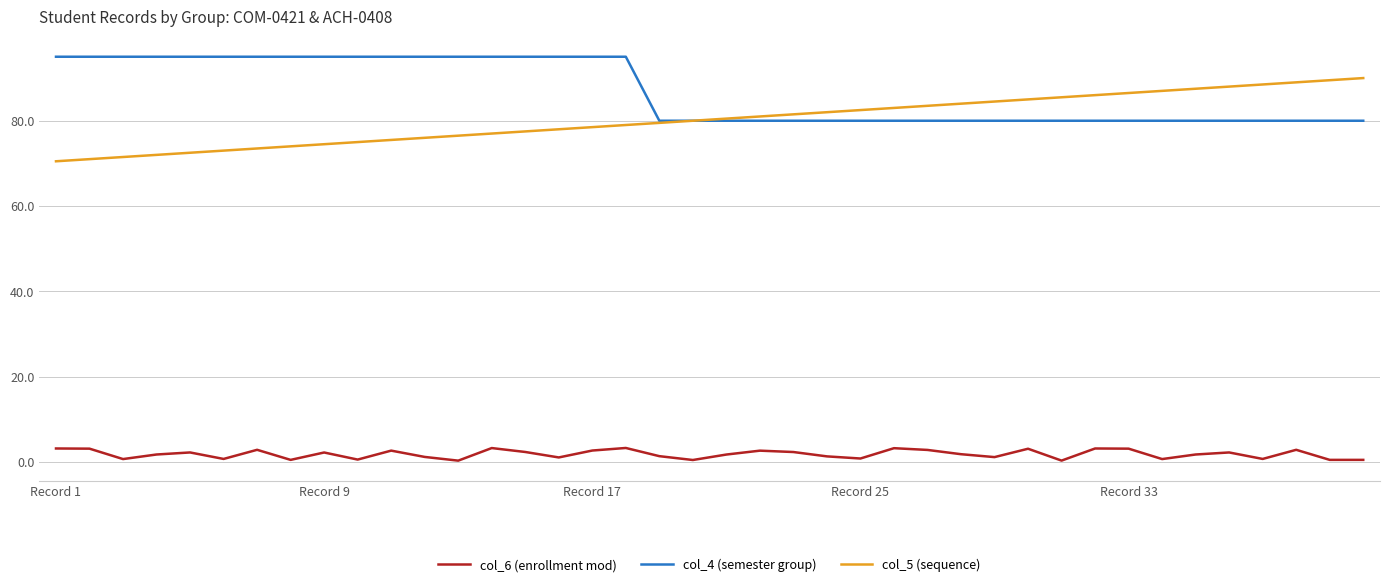

How many lines are shown in the chart?

3